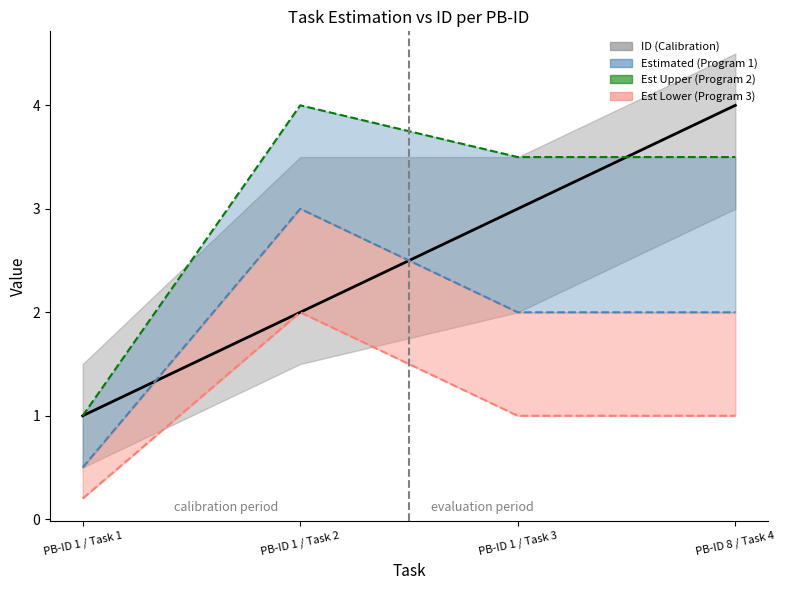

How many values in the Estimated (Program 1) series exceed 2?

1